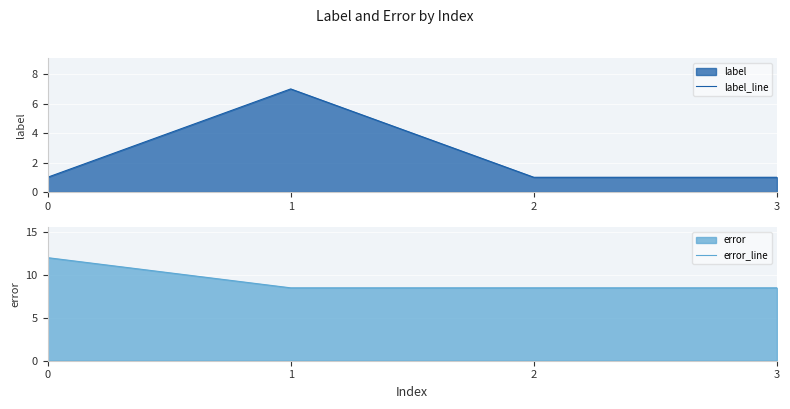

What is the maximum value shown in the chart?

12.0